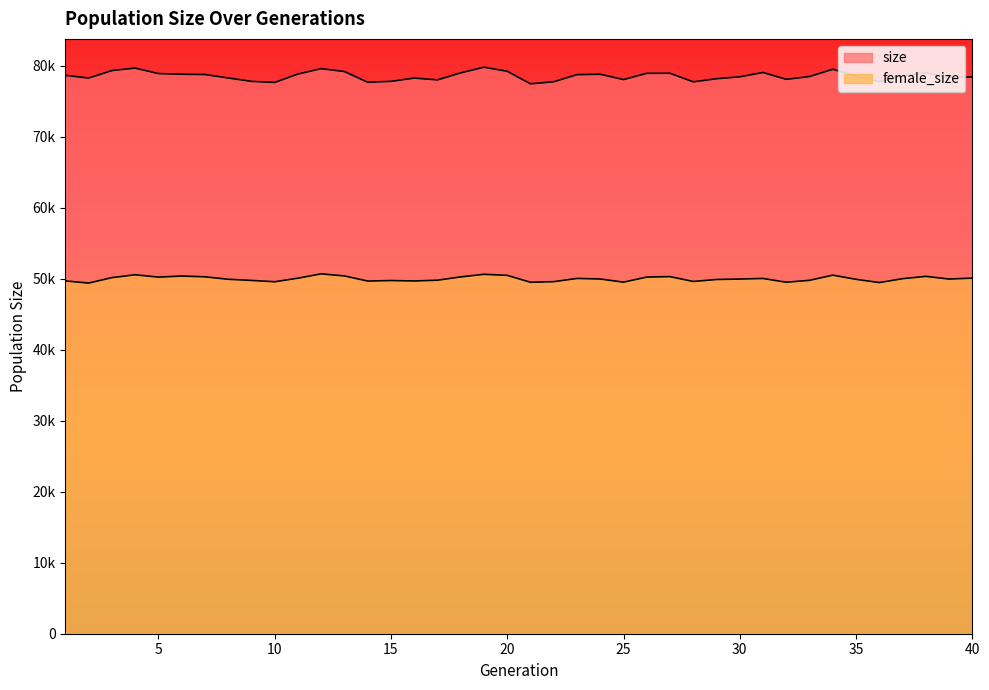

Reading left to right, what are all the values shown in this chart?

size: 78660	78280	79333	79684	78910	78813	78775	78293	77812	77661	78844	79606	79197	77686	77815	78274	78021	79011	79806	79231	77468	77755	78759	78815	78063	78946	78951	77744	78185	78453	79060	78099	78489	79518	78554	77769	78593	78997	78410	78425
female_size: 49700	49398	50165	50566	50238	50390	50278	49933	49771	49583	50087	50697	50401	49681	49755	49694	49802	50267	50634	50484	49512	49595	50052	49972	49525	50243	50307	49623	49902	49965	50047	49516	49786	50514	49924	49471	50014	50345	49965	50093